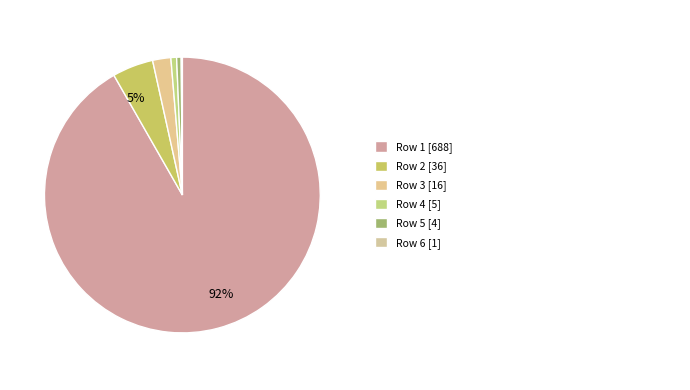

To the nearest percent, what is the difference between the largest and smallest slice percentages?

92%